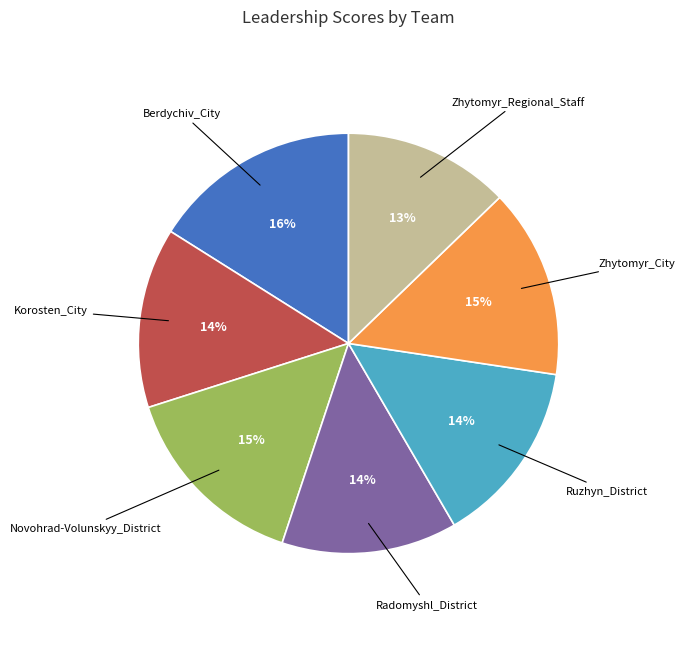

Which slice is the largest?

Berdychiv_City